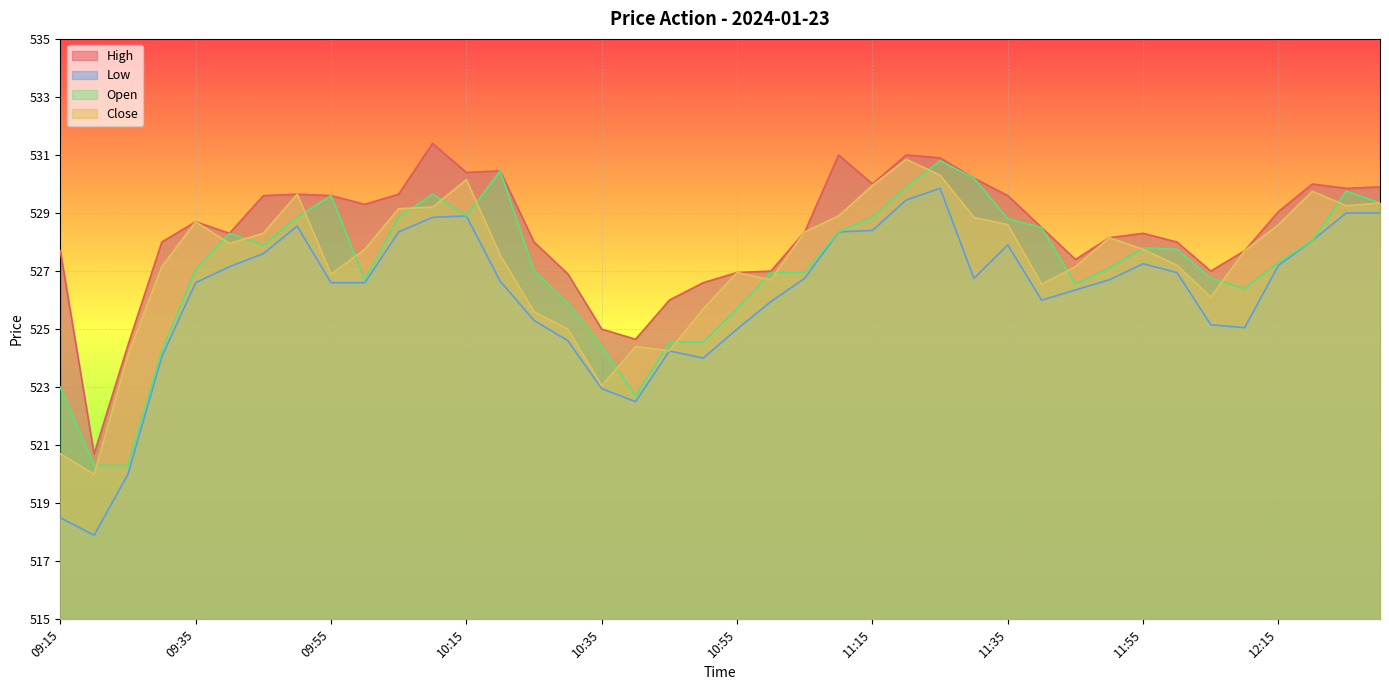

What value does the Close series have at 10:30?

525.0